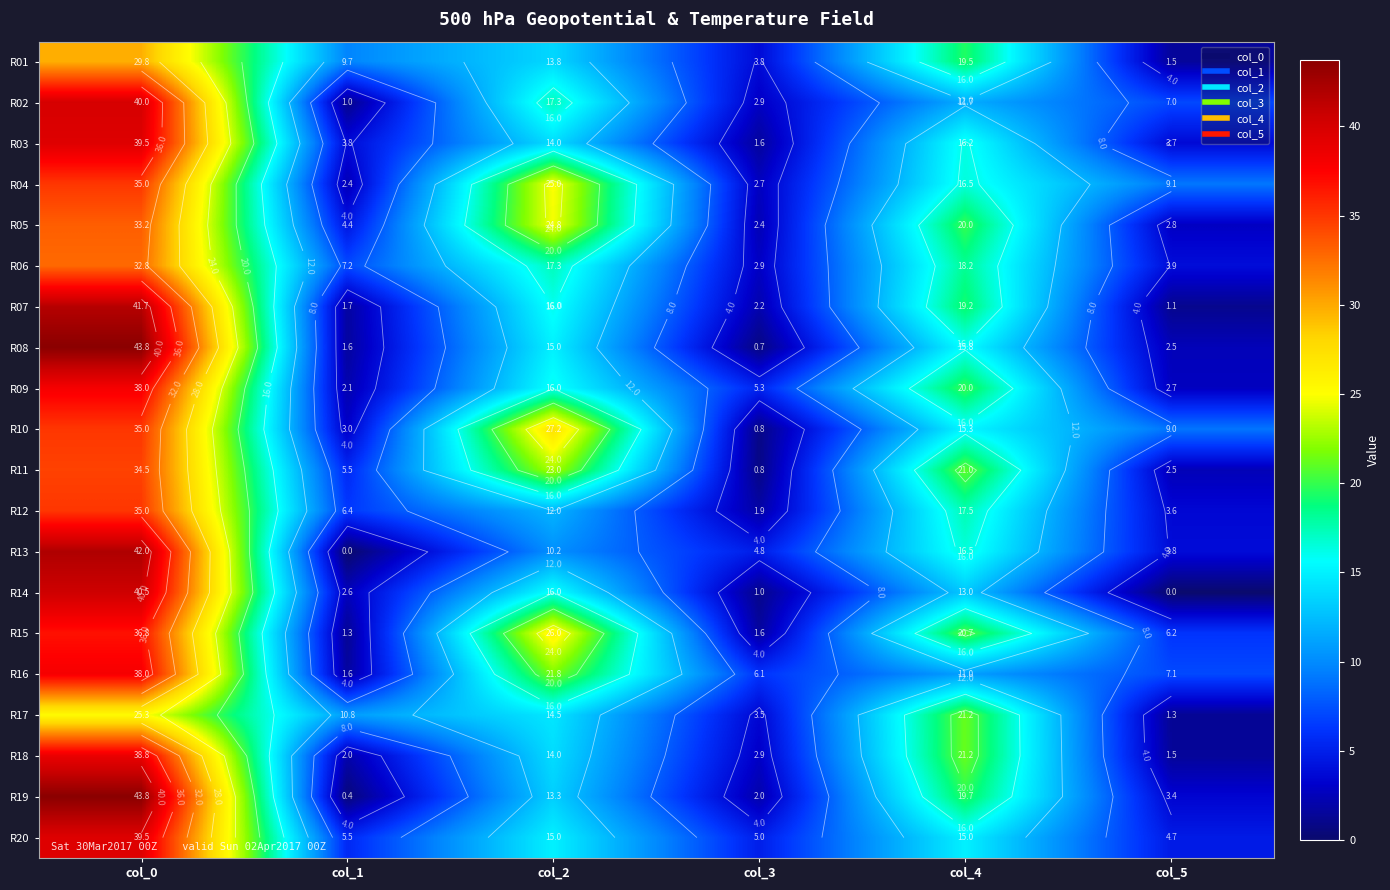

What is the difference between the second highest and minimum values in the R06 series?

15.4